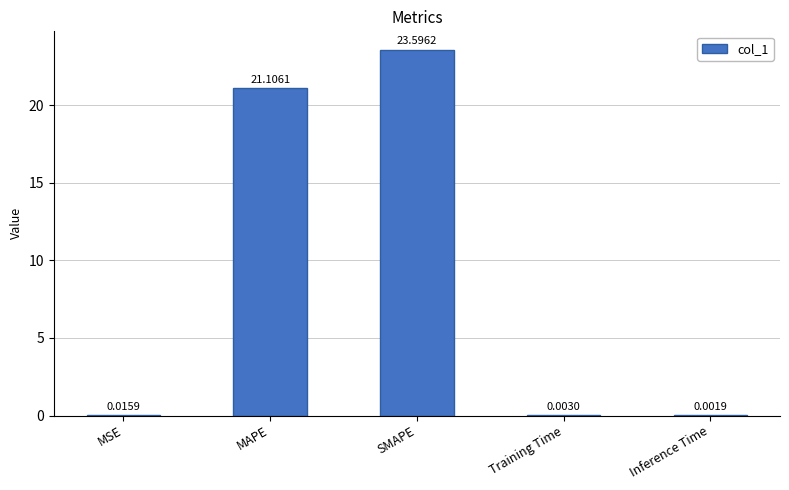

Are the bars grouped side by side (vs. stacked)?

No